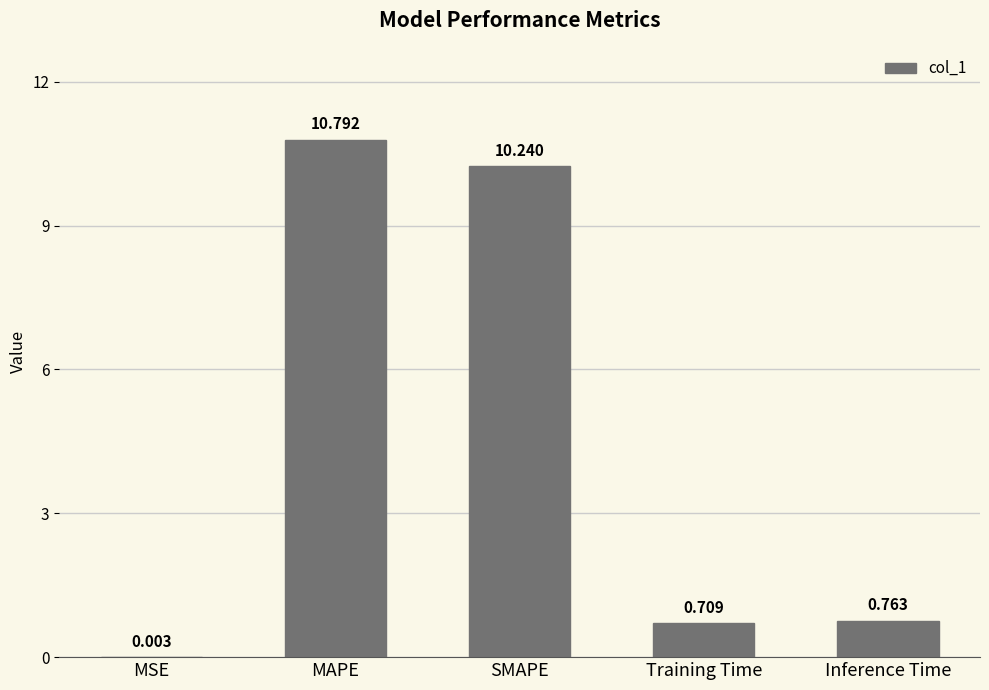

Which has a higher value, SMAPE or MSE?

SMAPE